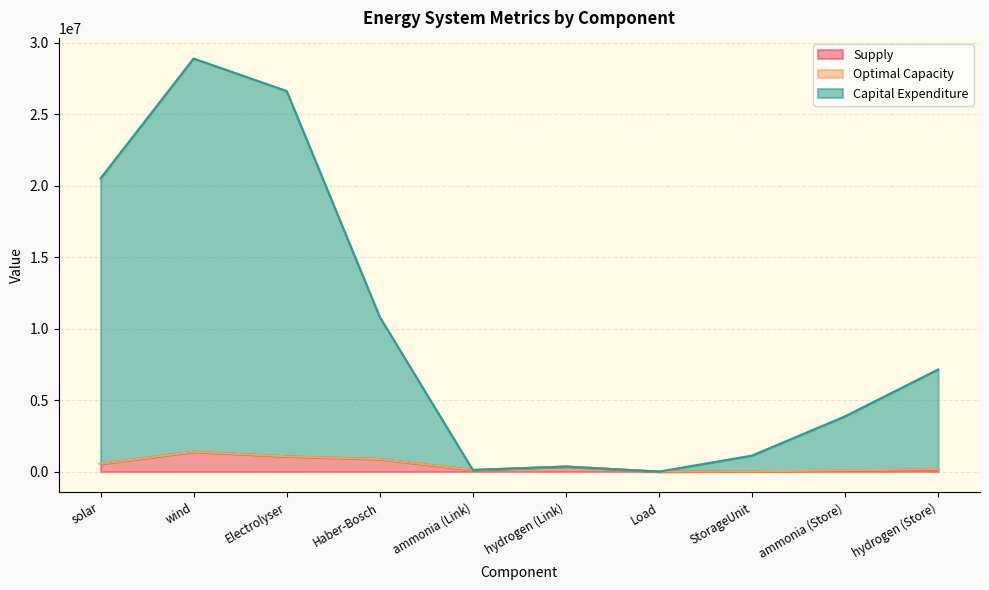

How many values in Capital Expenditure are above zero?

9